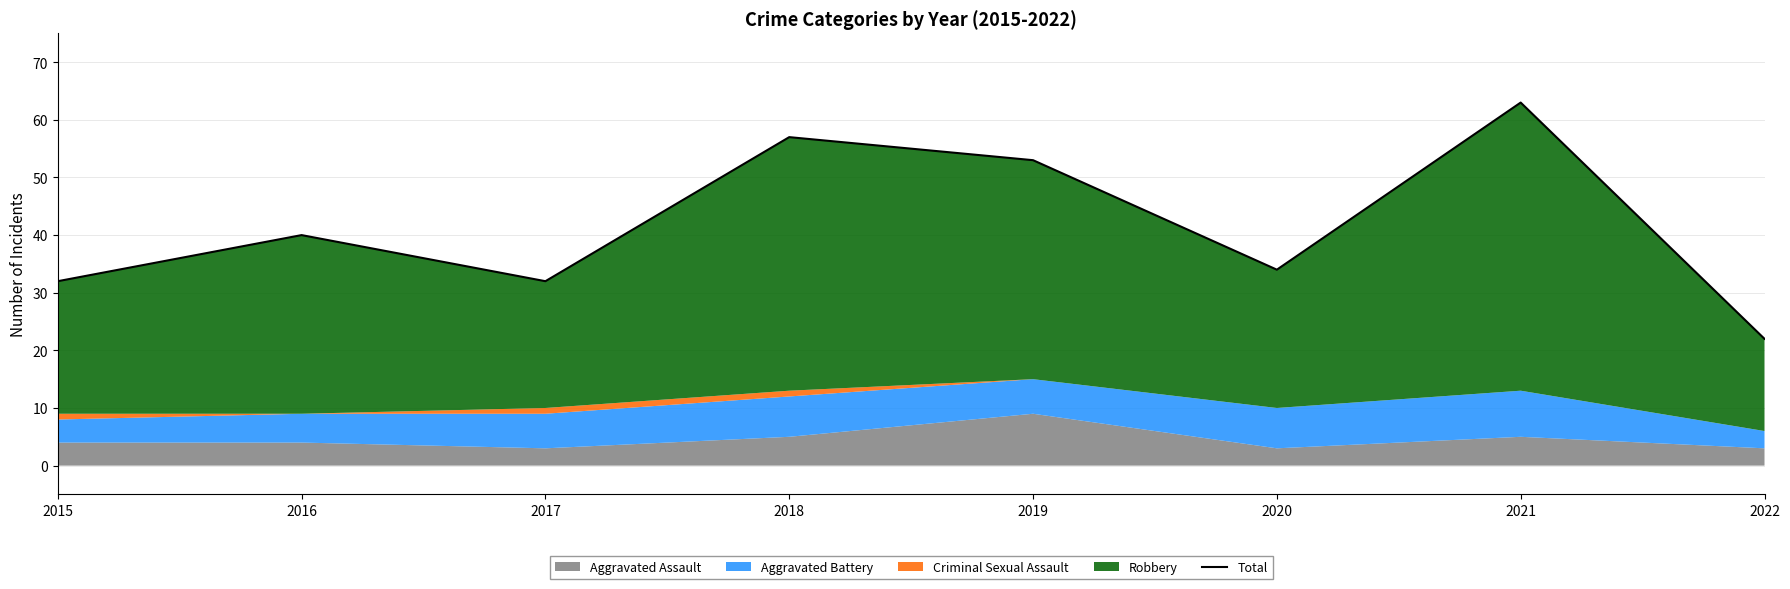

True or false: the data has more than 1 interior local peaks.

True